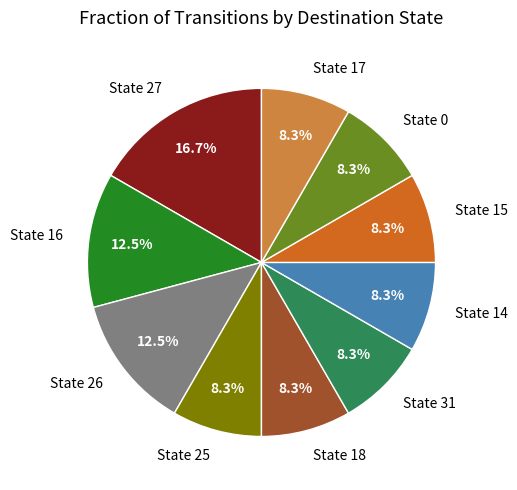

Which has a higher value, State 16 or State 31?

State 16